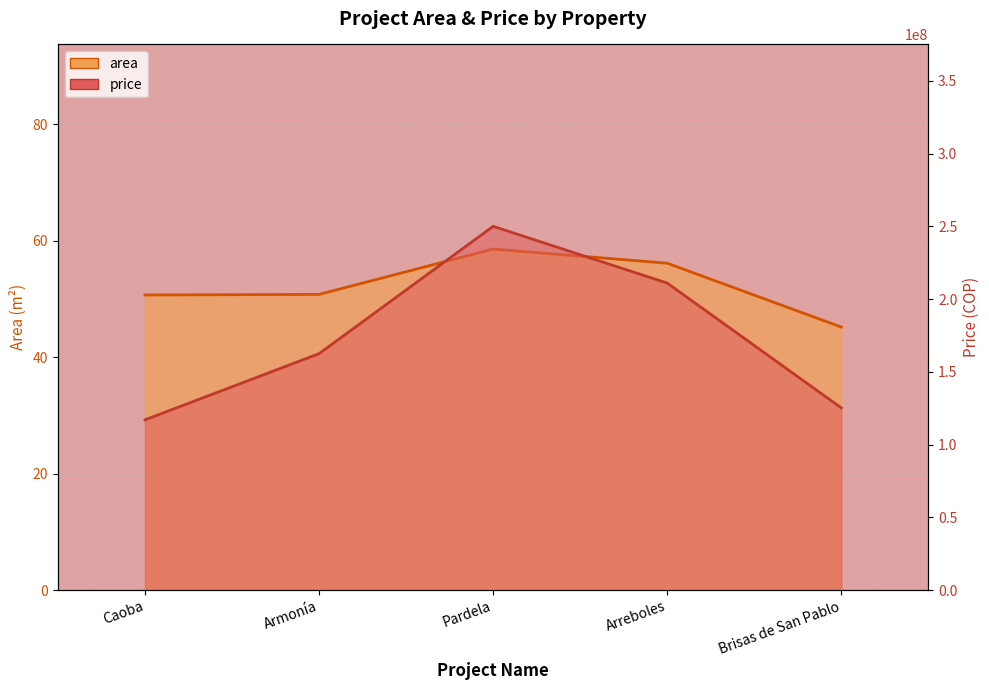

Read the area value at Brisas de San Pablo.

45.2